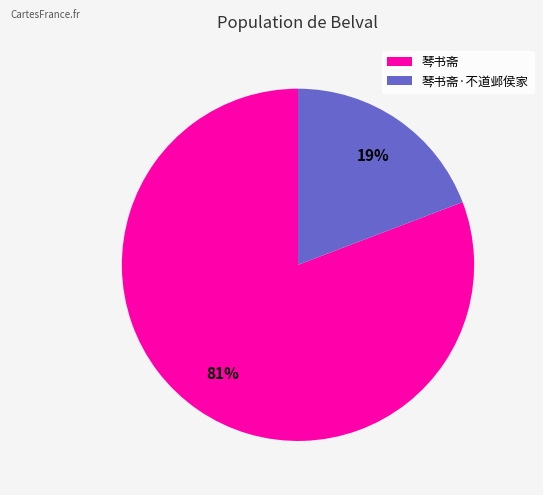

Which category accounts for the majority?

琴书斋